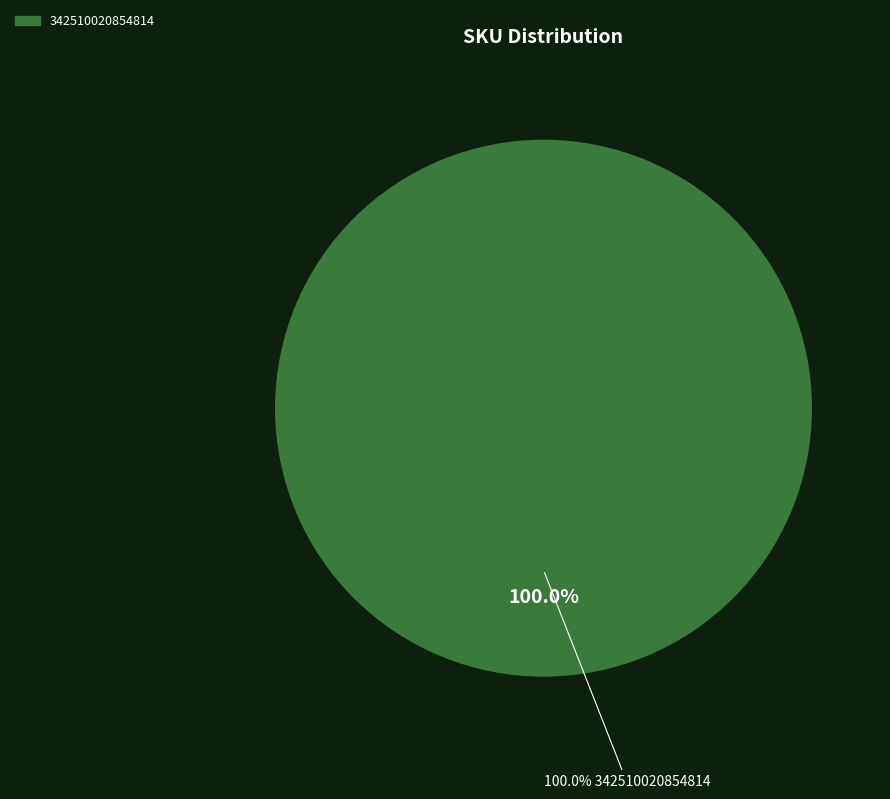

Is 342510020855215 the majority of the pie?

No